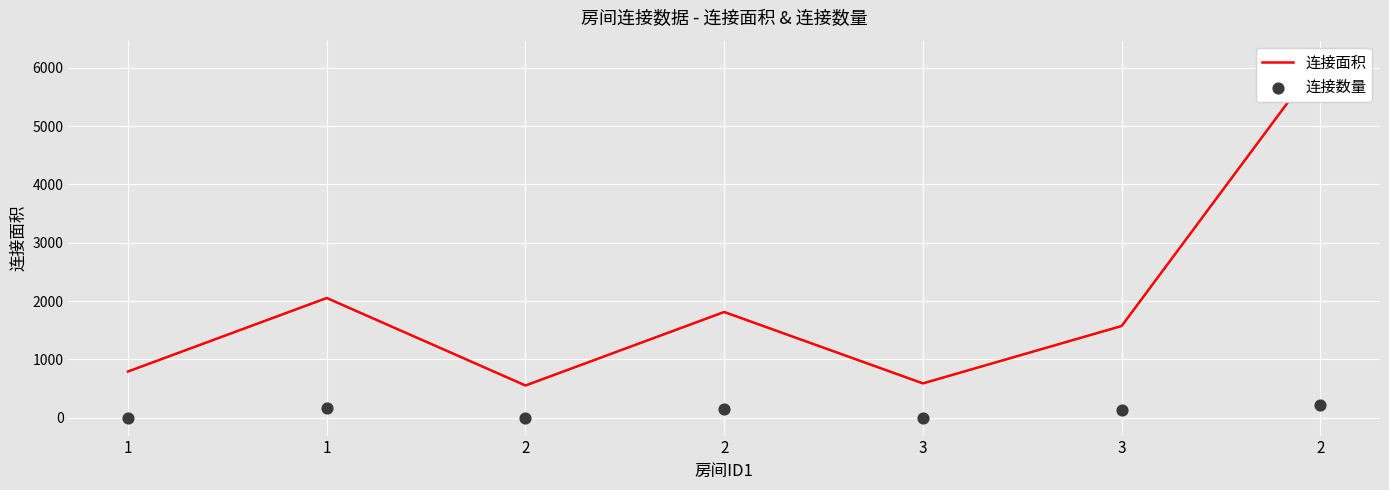

Which series has the largest total across all categories?

连接面积